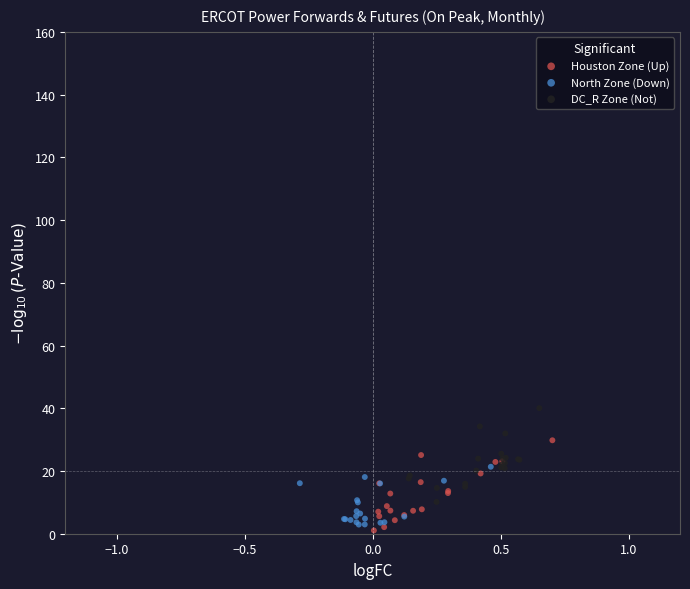

Which series reaches the maximum Y coordinate?

DC_R Zone (Not)